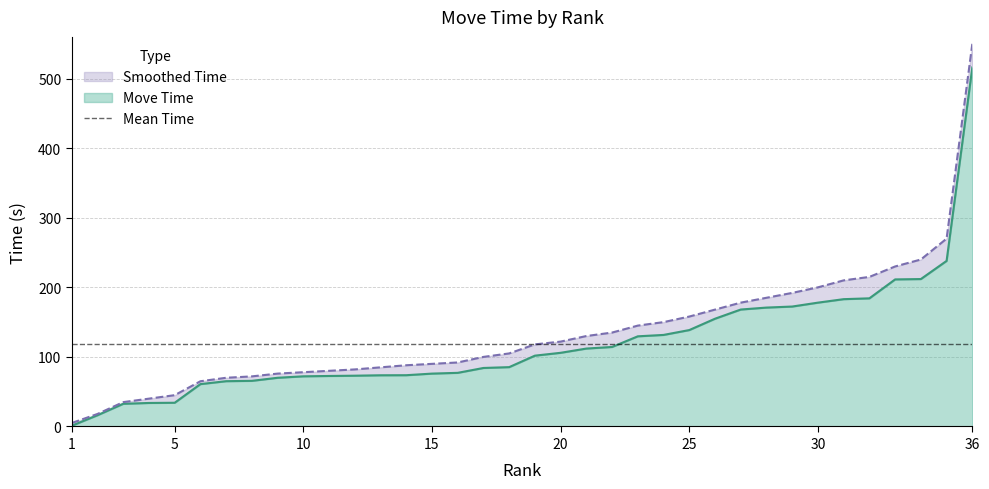

What is the difference between the second highest and minimum values in the Smoothed Time series?

265.0